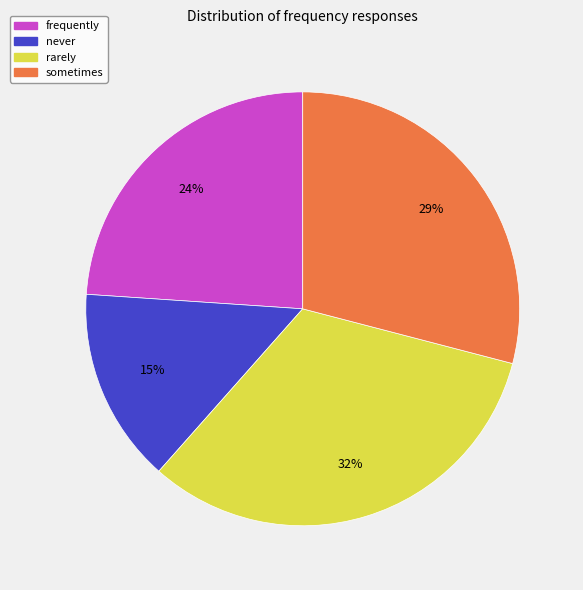

Which has a higher value, frequently or sometimes?

sometimes